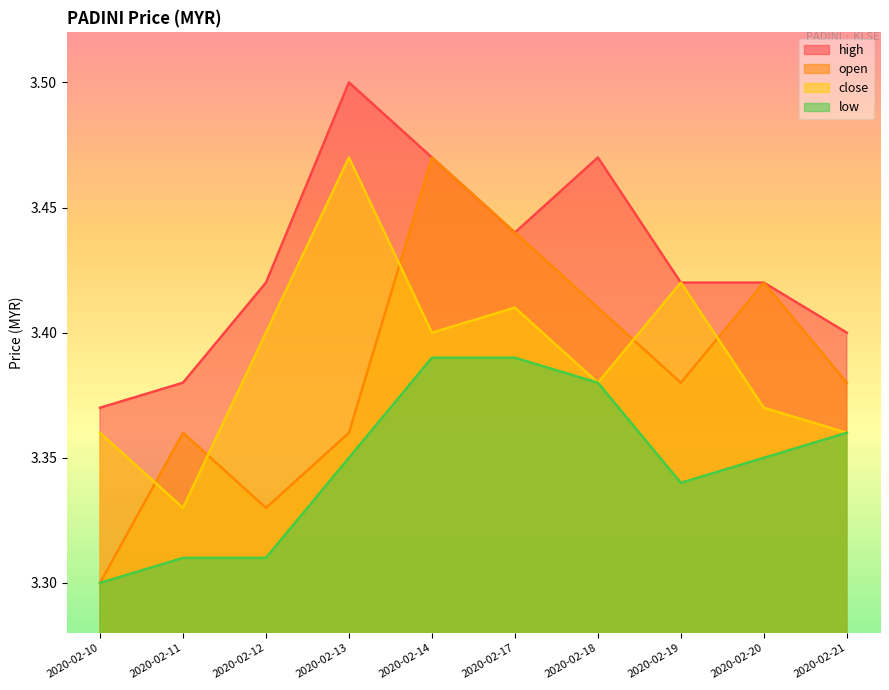

Does the chart display data point markers on the line(s)?

No